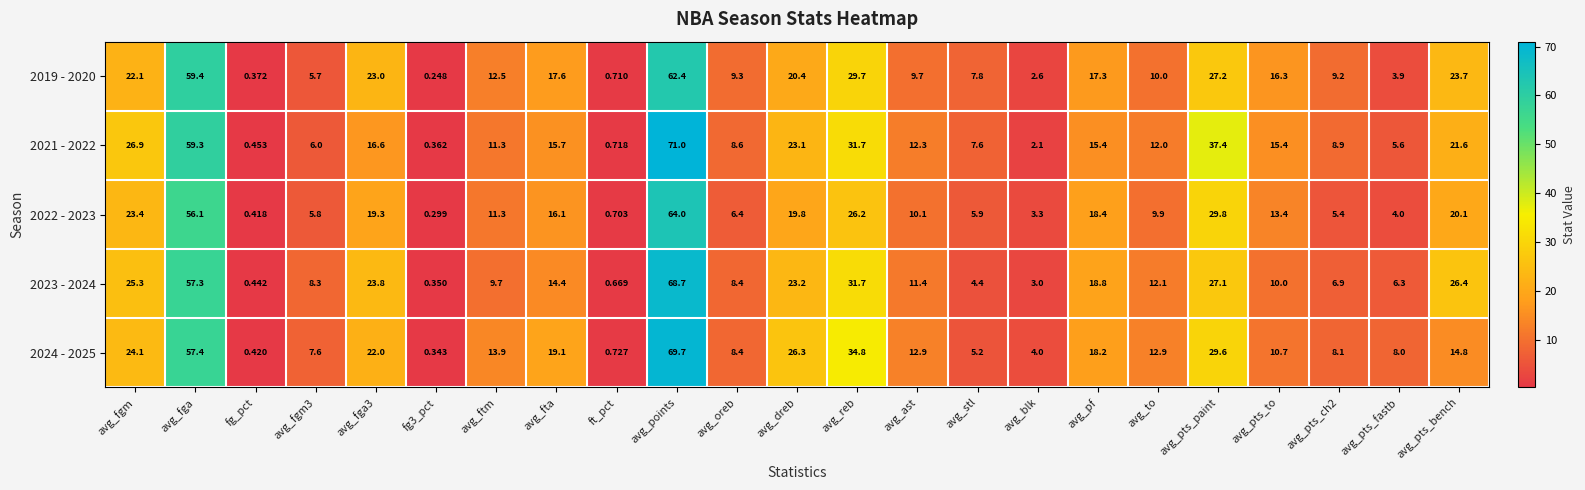

At which category is the sum across all series the highest?

avg_points